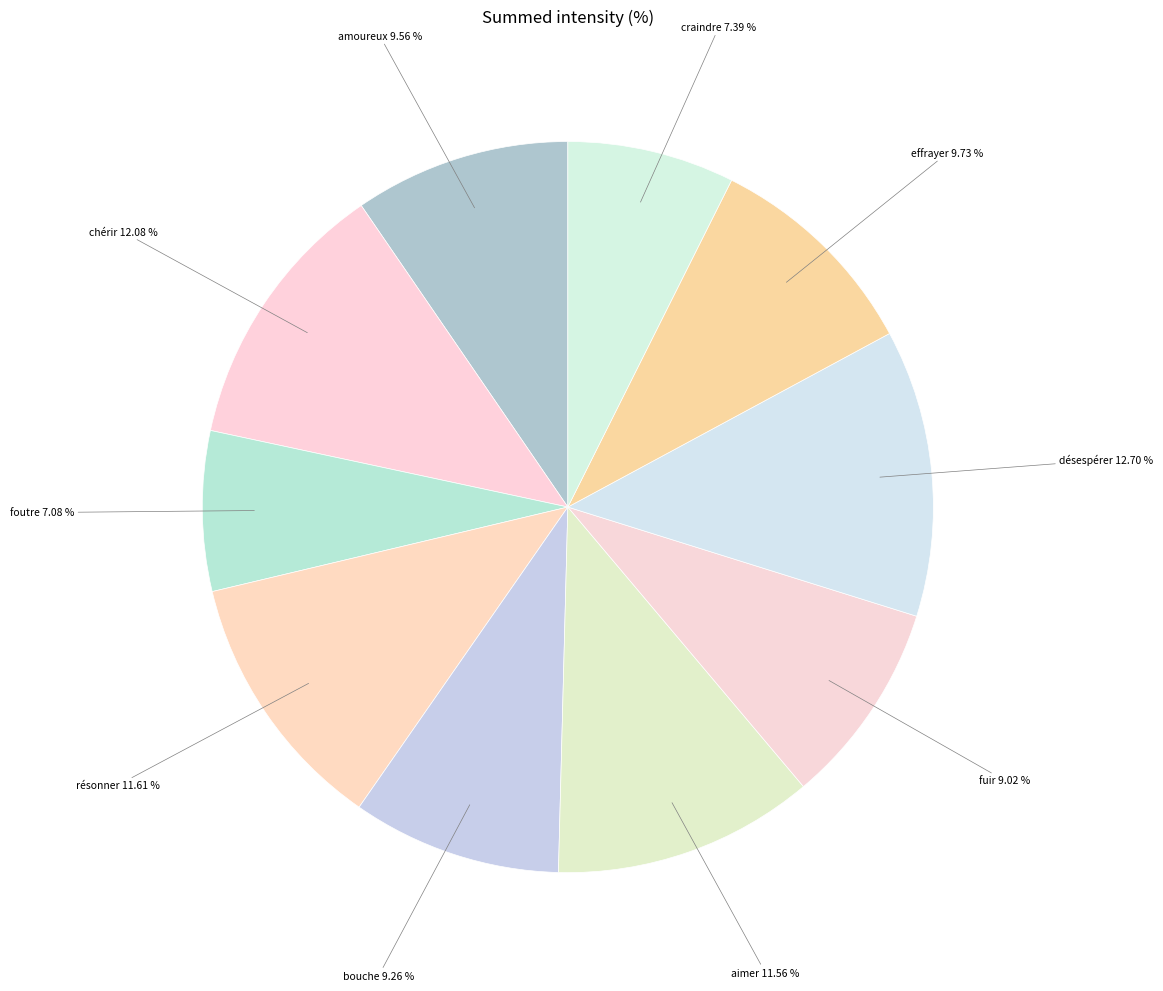

How many slices are in this pie chart?

10